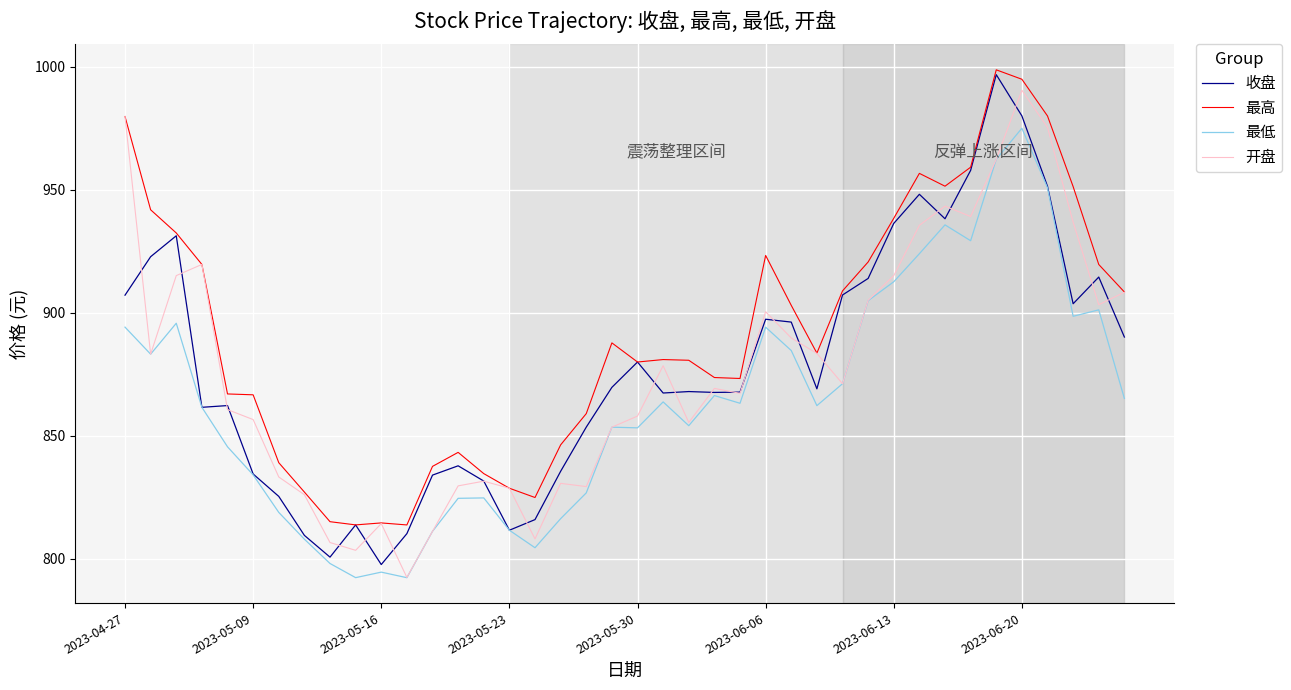

What is the highest value of the 开盘 series?

990.4